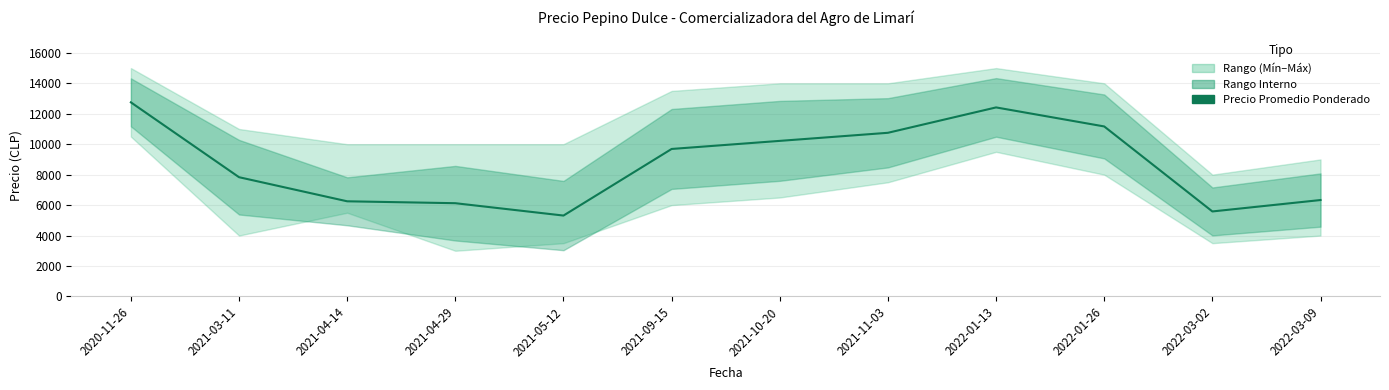

Is this an area chart (filled region under the line)?

No